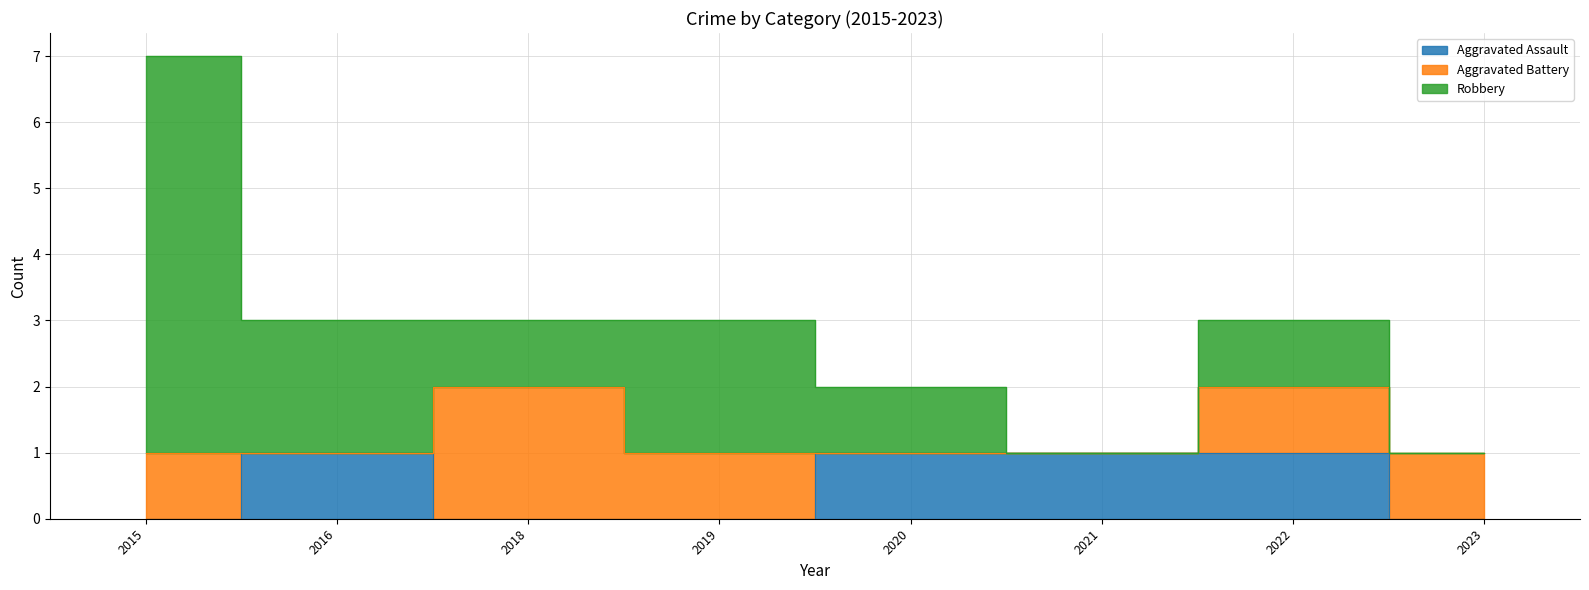

Does the chart have visible grid lines?

Yes